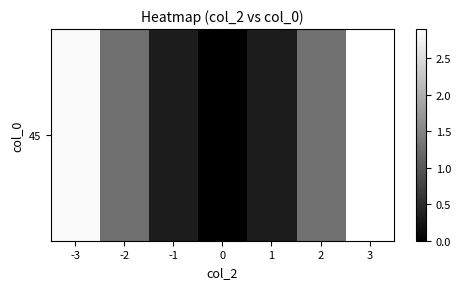

What is the average value?

1.3